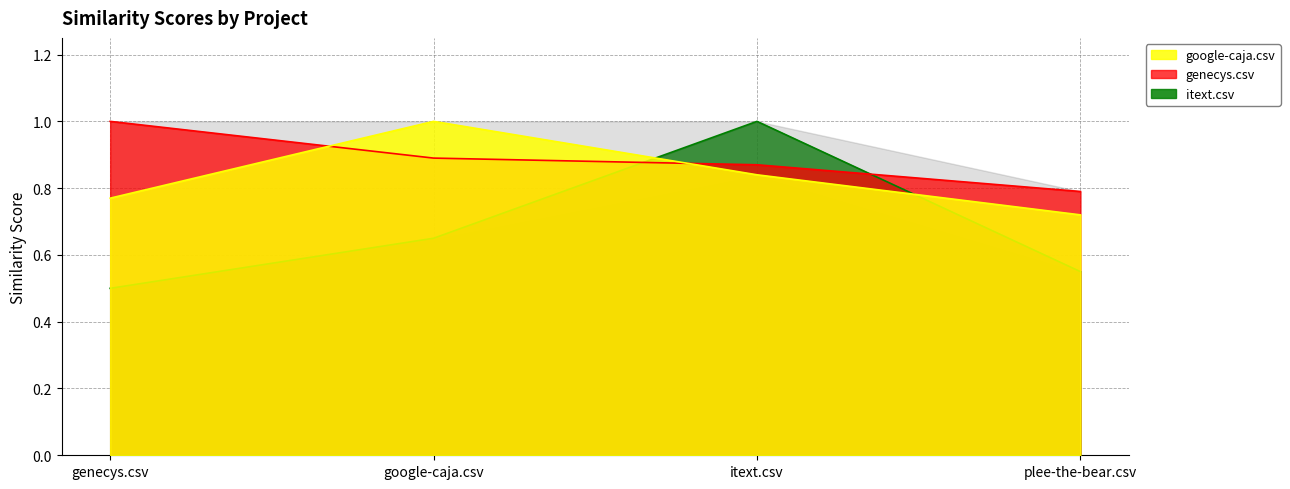

What is the greatest value displayed?

1.0